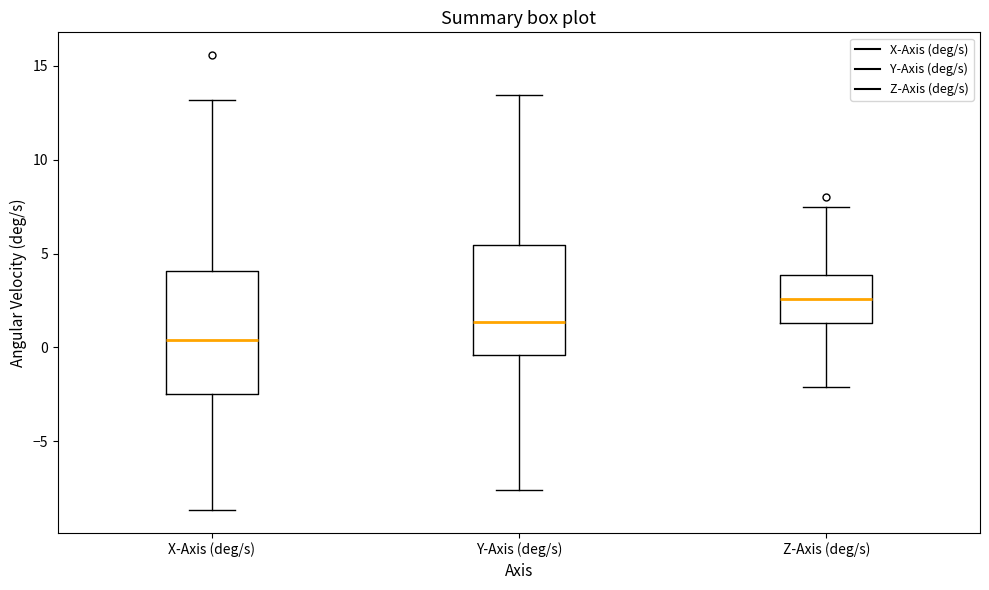

Comparing the boxes themselves (not the whiskers), which one is the tallest?

X-Axis (deg/s)